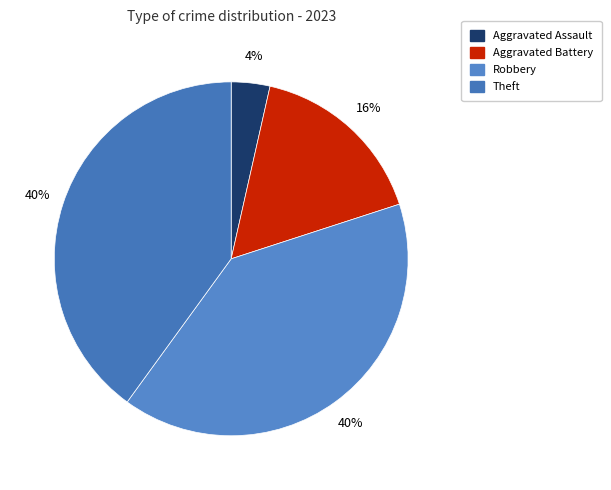

Which slice is the largest?

Robbery